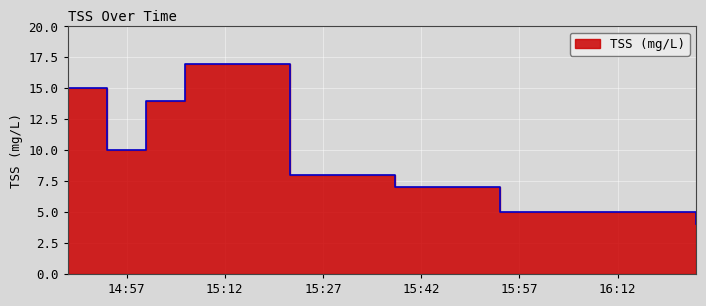

Which label corresponds to the smallest value in the chart?

2009-05-30 16:24:00